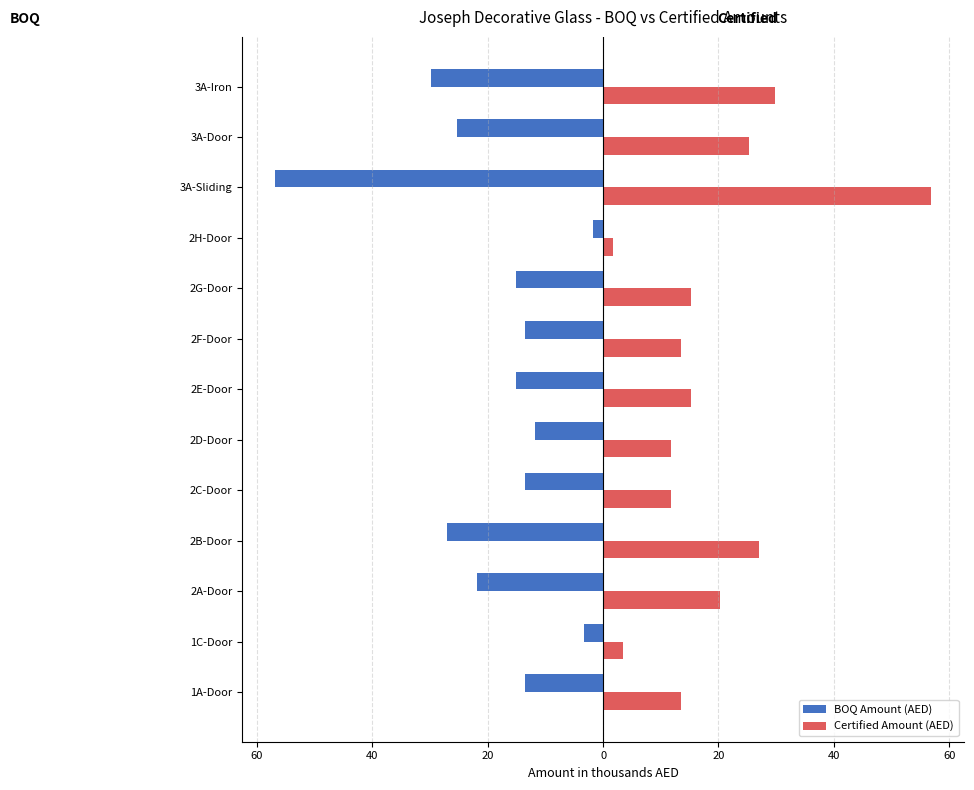

What is the value of the Certified Amount (AED) bar at the 4th from the left?

27.0